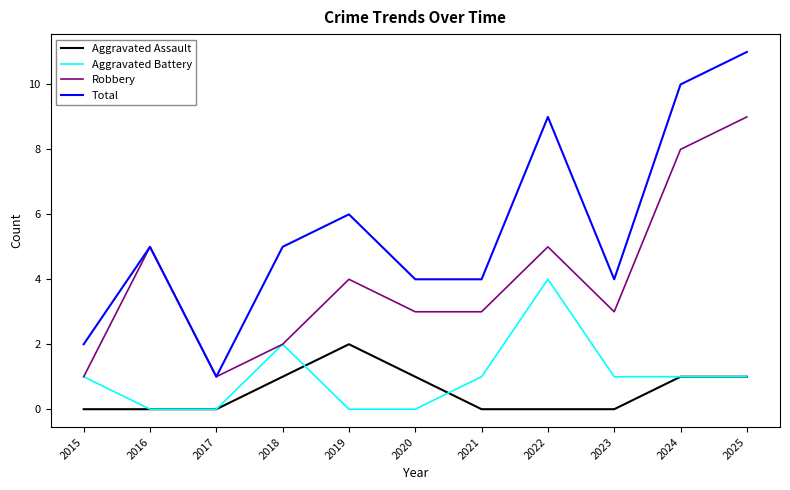

Does the chart have visible grid lines?

No